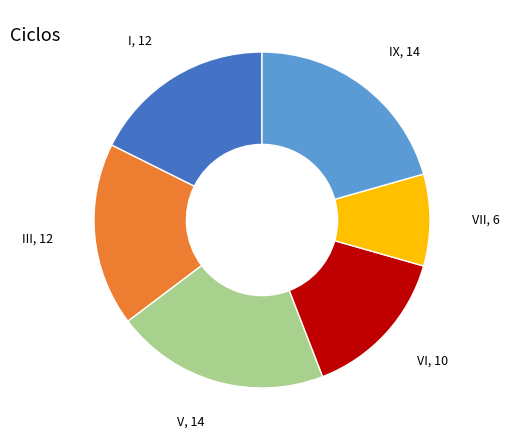

Is there a majority slice in this chart?

No